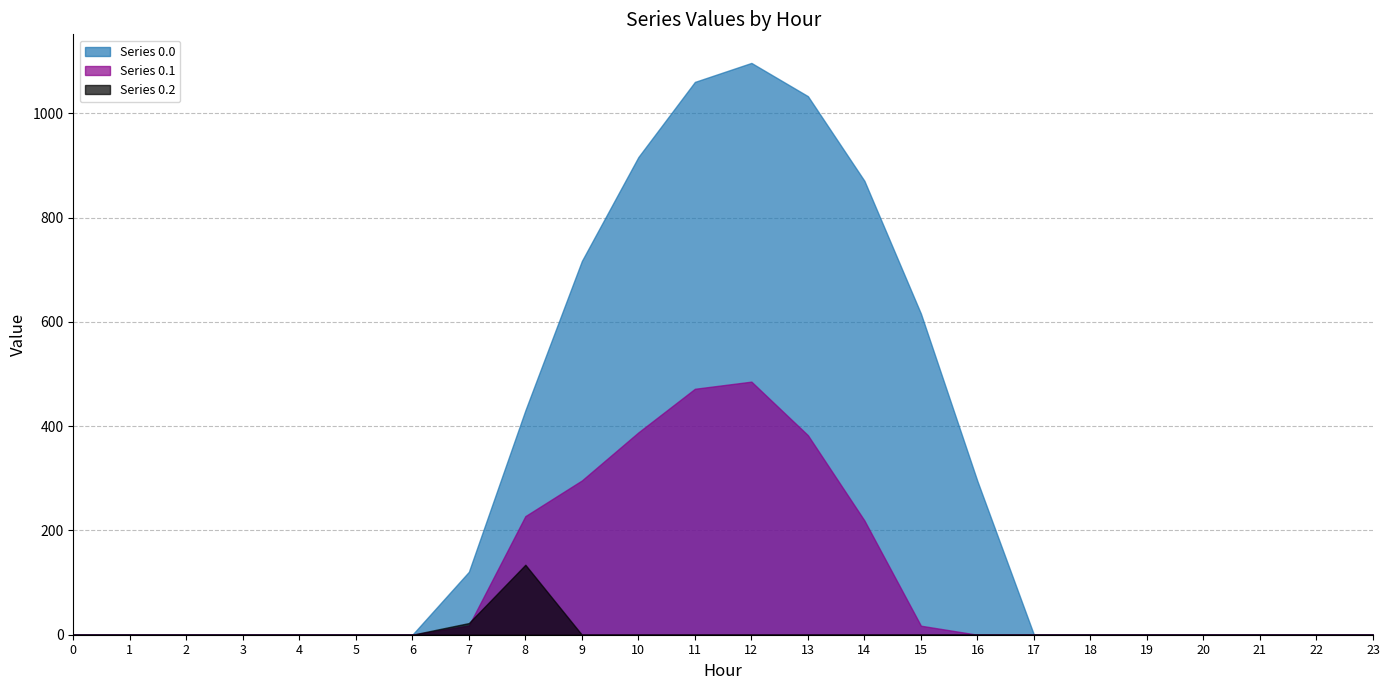

At which category does Series 0.2 reach its first local peak?

8